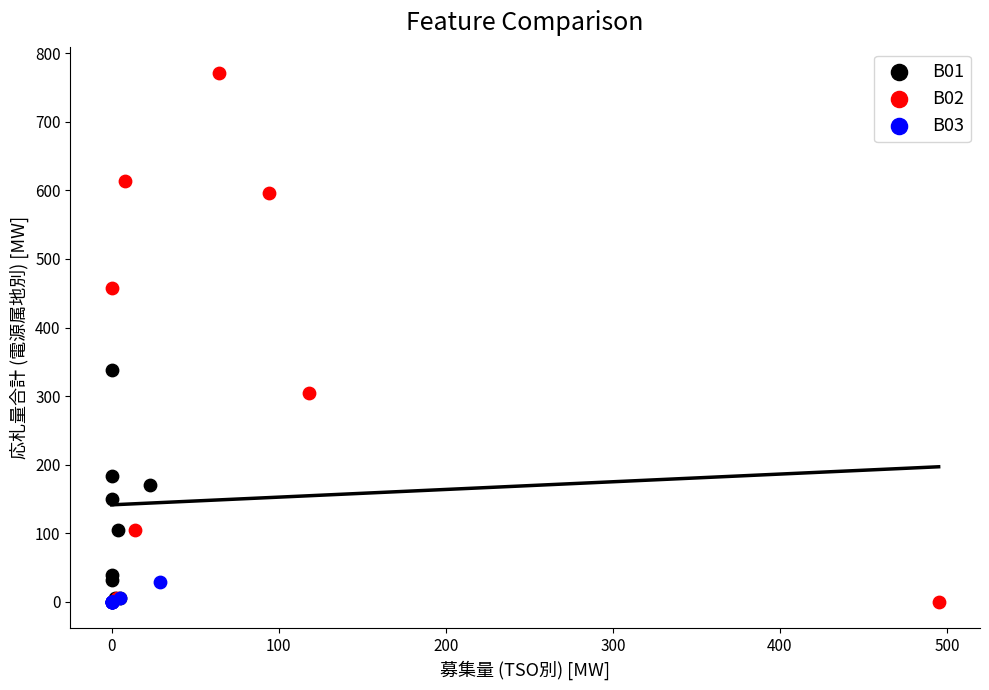

Which series contains the highest Y value?

B02